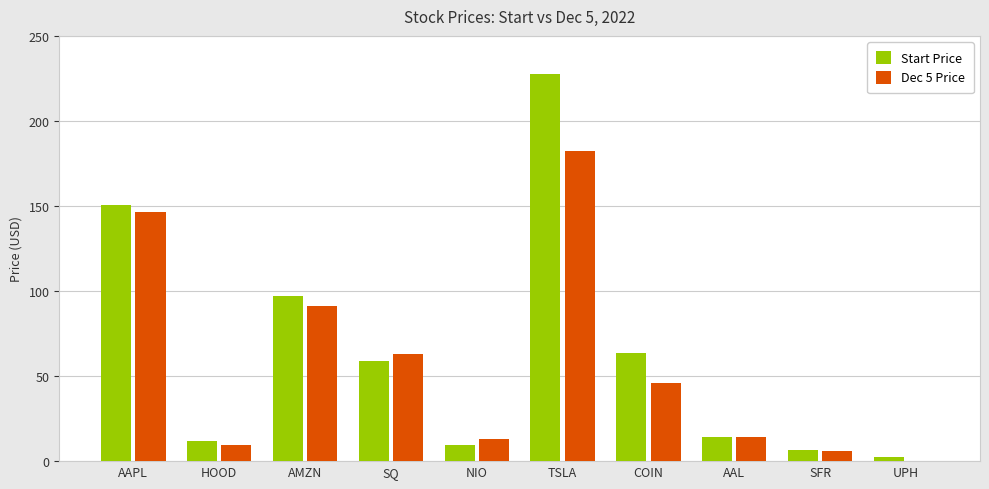

What is the sum of the Start Price values at HOOD and AAL?

26.0